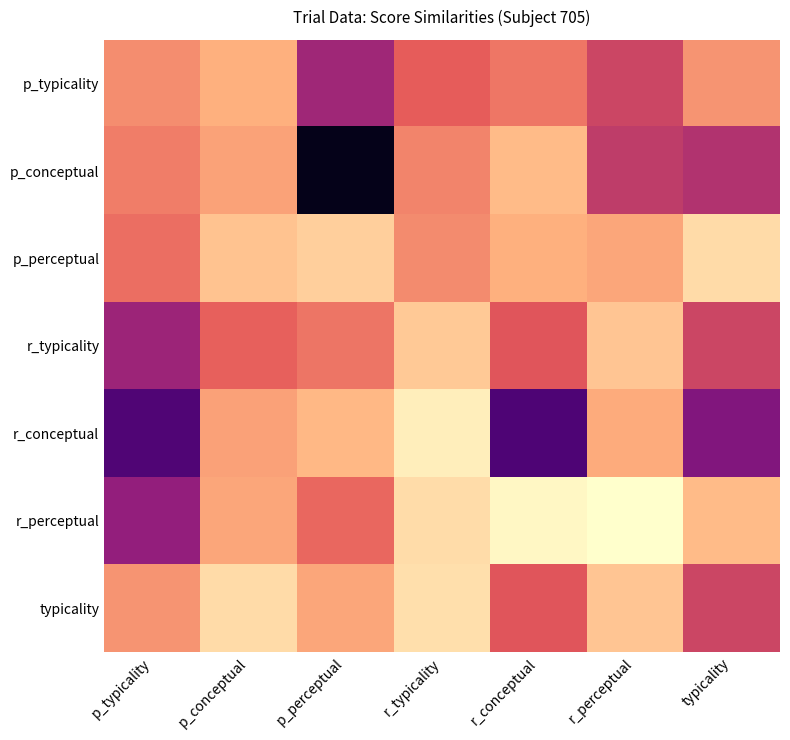

Reading left to right, extract all data points from this chart.

p_typicality: p_typicality=63.7	p_conceptual=70.1	p_perceptual=42.0	r_typicality=55.2	r_conceptual=59.7	r_perceptual=50.0	typicality=65.0
p_conceptual: p_typicality=61.1	p_conceptual=67.5	p_perceptual=7.0	r_typicality=62.2	r_conceptual=72.1	r_perceptual=47.9	typicality=45.3
p_perceptual: p_typicality=58.3	p_conceptual=73.8	p_perceptual=76.3	r_typicality=63.6	r_conceptual=70.0	r_perceptual=68.2	typicality=78.6
r_typicality: p_typicality=41.4	p_conceptual=55.7	p_perceptual=59.4	r_typicality=75.0	r_conceptual=53.6	r_perceptual=74.2	typicality=49.7
r_conceptual: p_typicality=26.3	p_conceptual=67.2	p_perceptual=71.4	r_typicality=82.7	r_conceptual=26.0	r_perceptual=69.1	typicality=36.4
r_perceptual: p_typicality=40.0	p_conceptual=68.2	p_perceptual=57.0	r_typicality=78.9	r_conceptual=84.5	r_perceptual=86.3	typicality=72.1
typicality: p_typicality=65.0	p_conceptual=78.6	p_perceptual=68.2	r_typicality=79.6	r_conceptual=53.6	r_perceptual=74.2	typicality=49.7